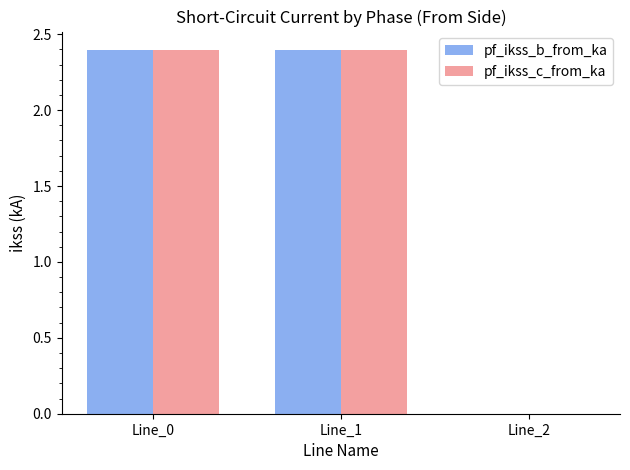

What are all the series names shown in the legend?

pf_ikss_b_from_ka, pf_ikss_c_from_ka